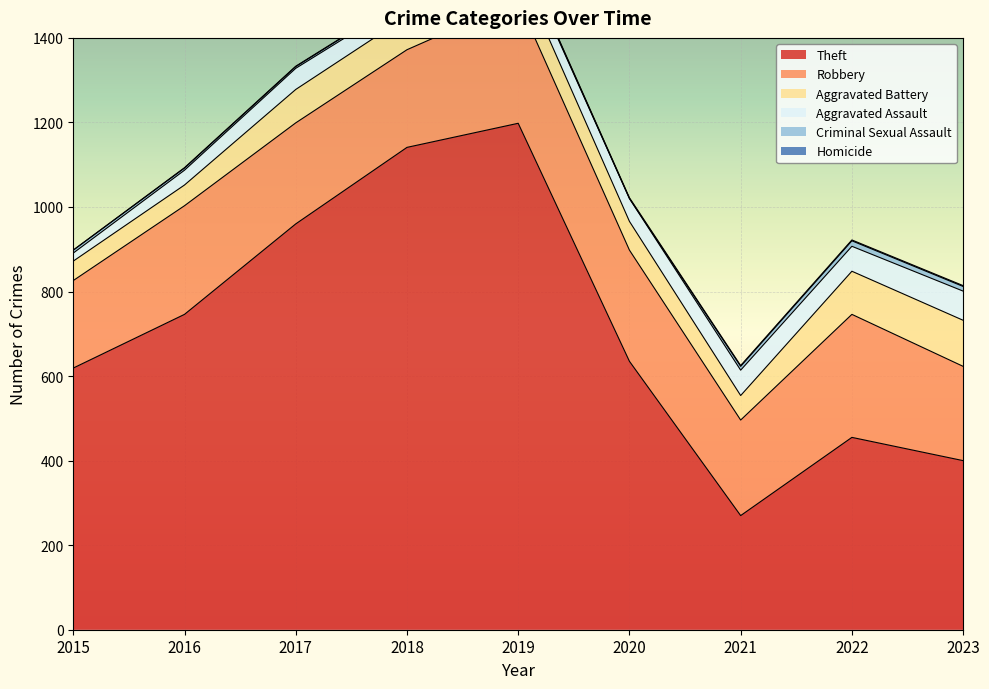

At how many categories does at least one series exceed 801?

3